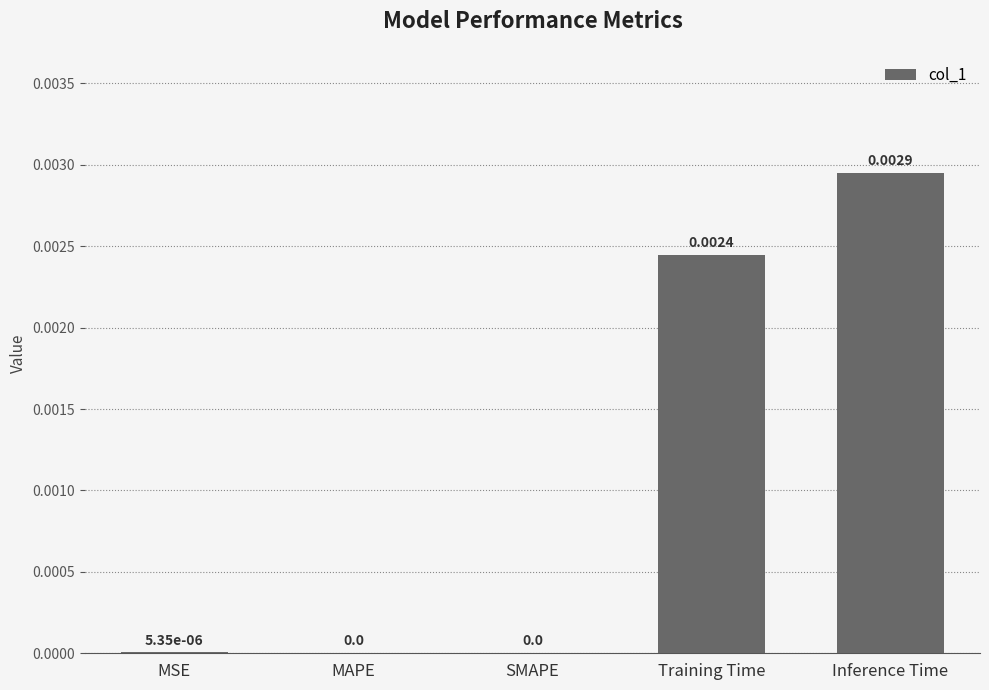

At which category does the chart reach its peak across all series?

Inference Time